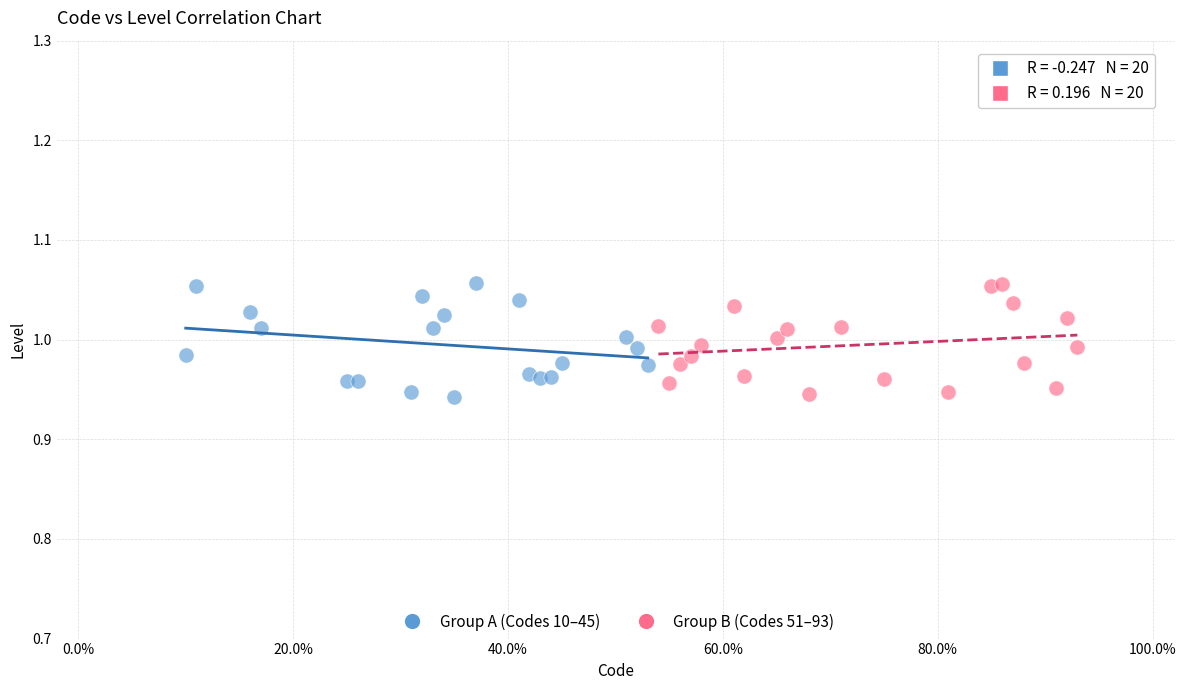

What are all the series names shown in the legend?

Group A (Codes 10–45), Group B (Codes 51–93)